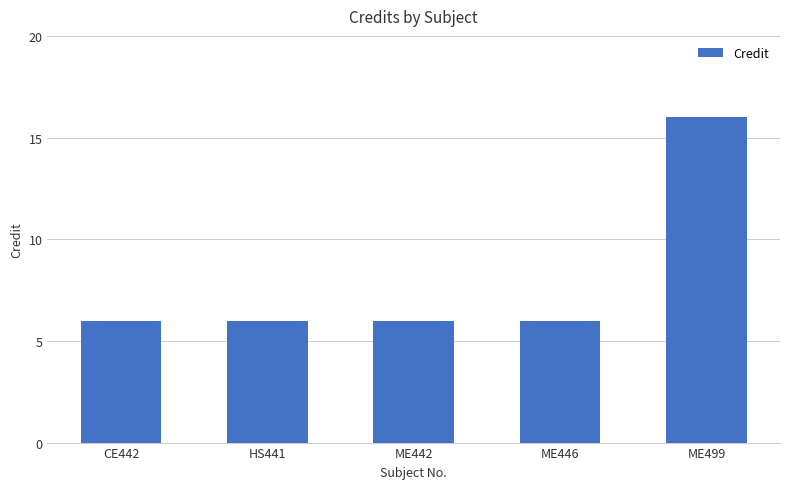

True or false: the data shows 10 at ME442.

False